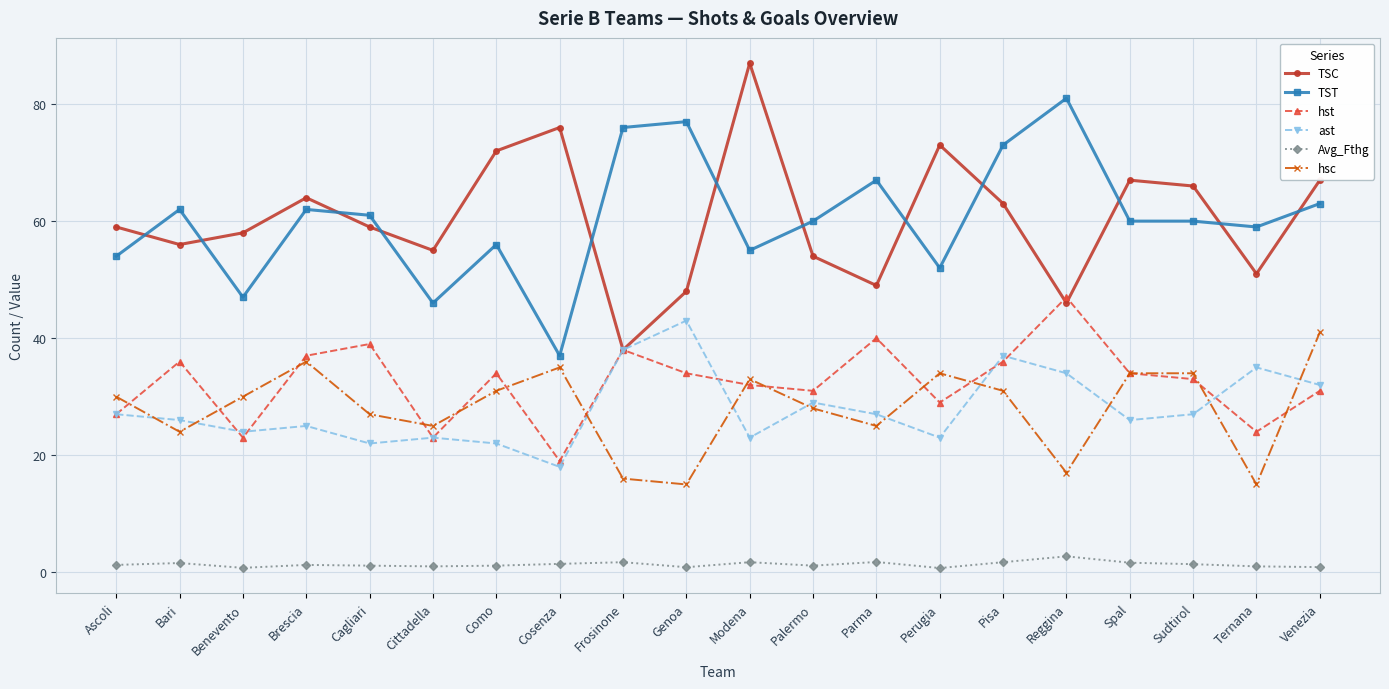

True or false: Avg_Fthg and hst intersect in this chart.

False